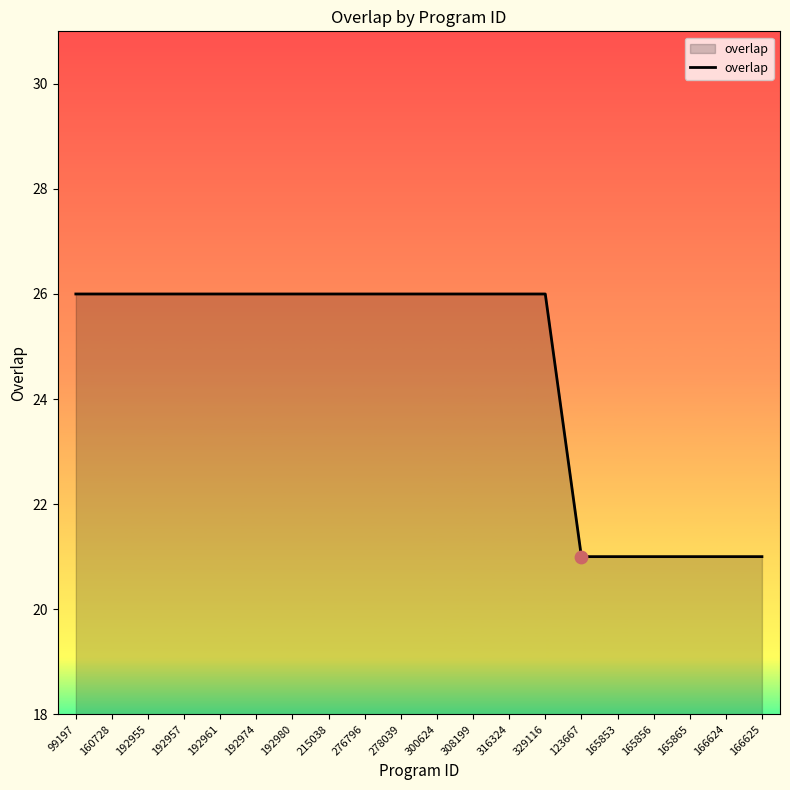

Which has a higher value, 160728 or 166624?

160728